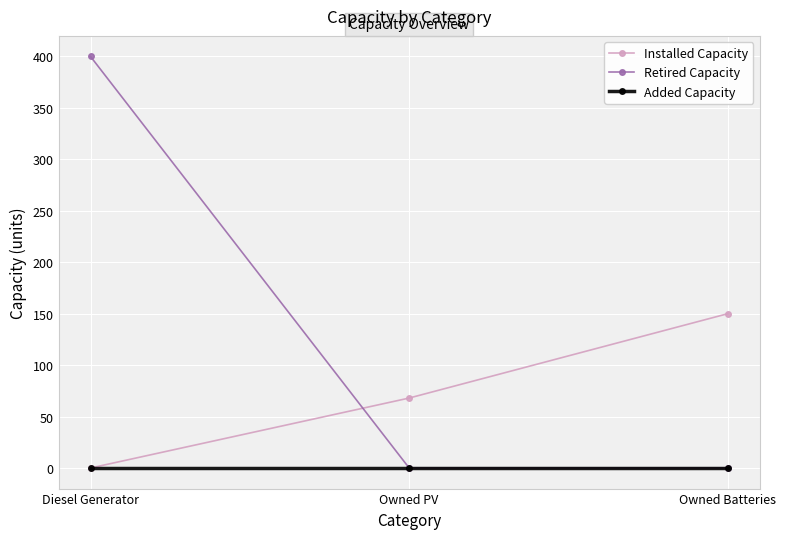

What is the spread (max minus min) of values at Owned Batteries?

150